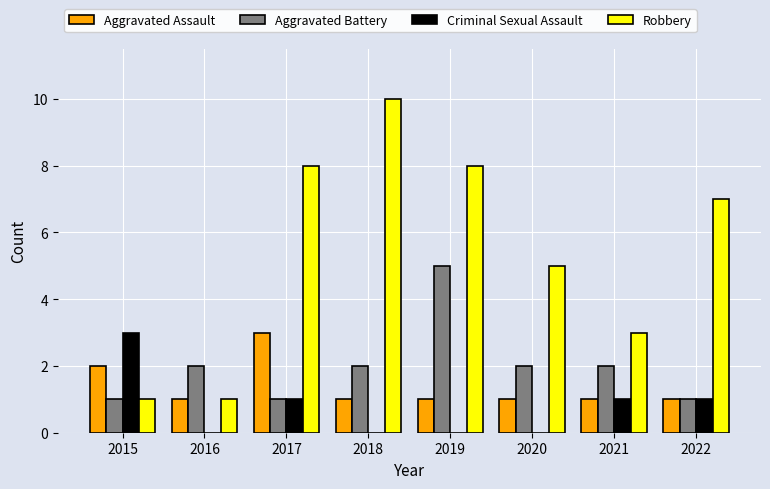

Which series changed the most between 2020 and 2022?

Robbery